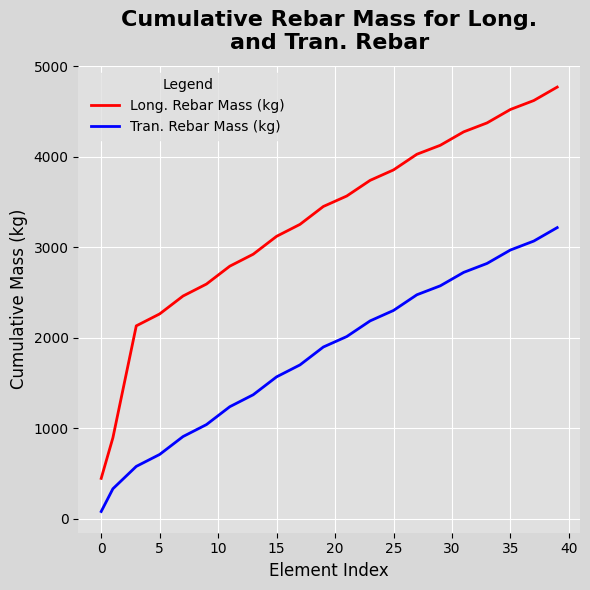

What is the maximum value for Tran. Rebar Mass (kg)?

3216.9